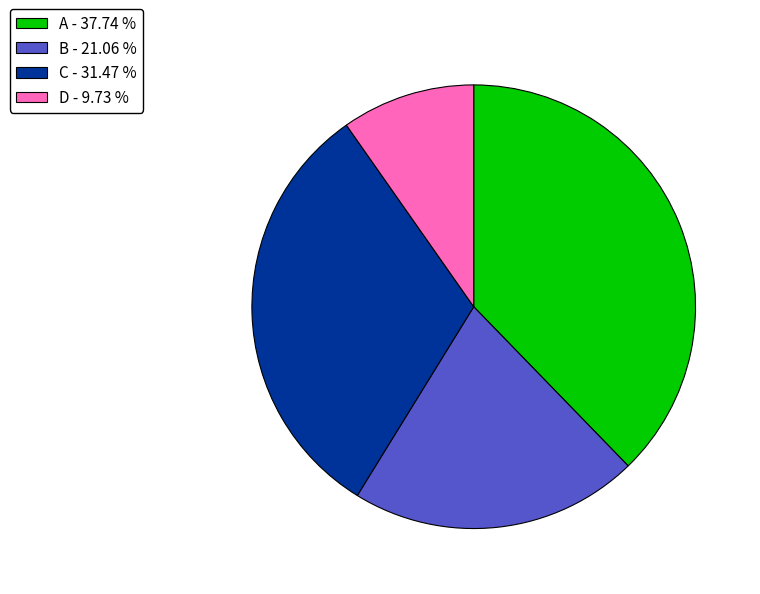

Do C - 31.47 % and B - 21.06 % together represent more than half of the pie?

Yes